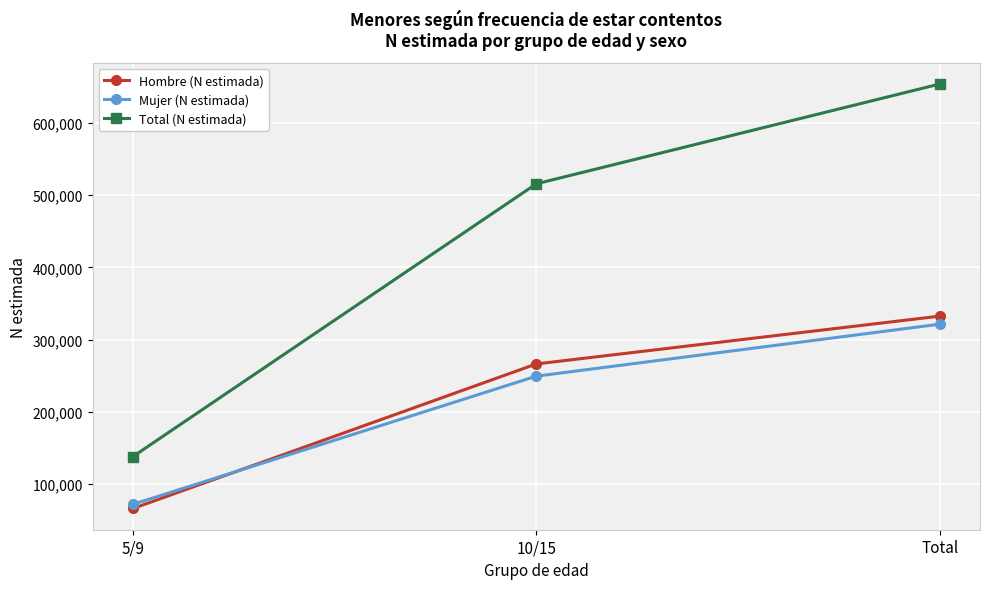

What is the label of the 2nd point from the right?

10/15